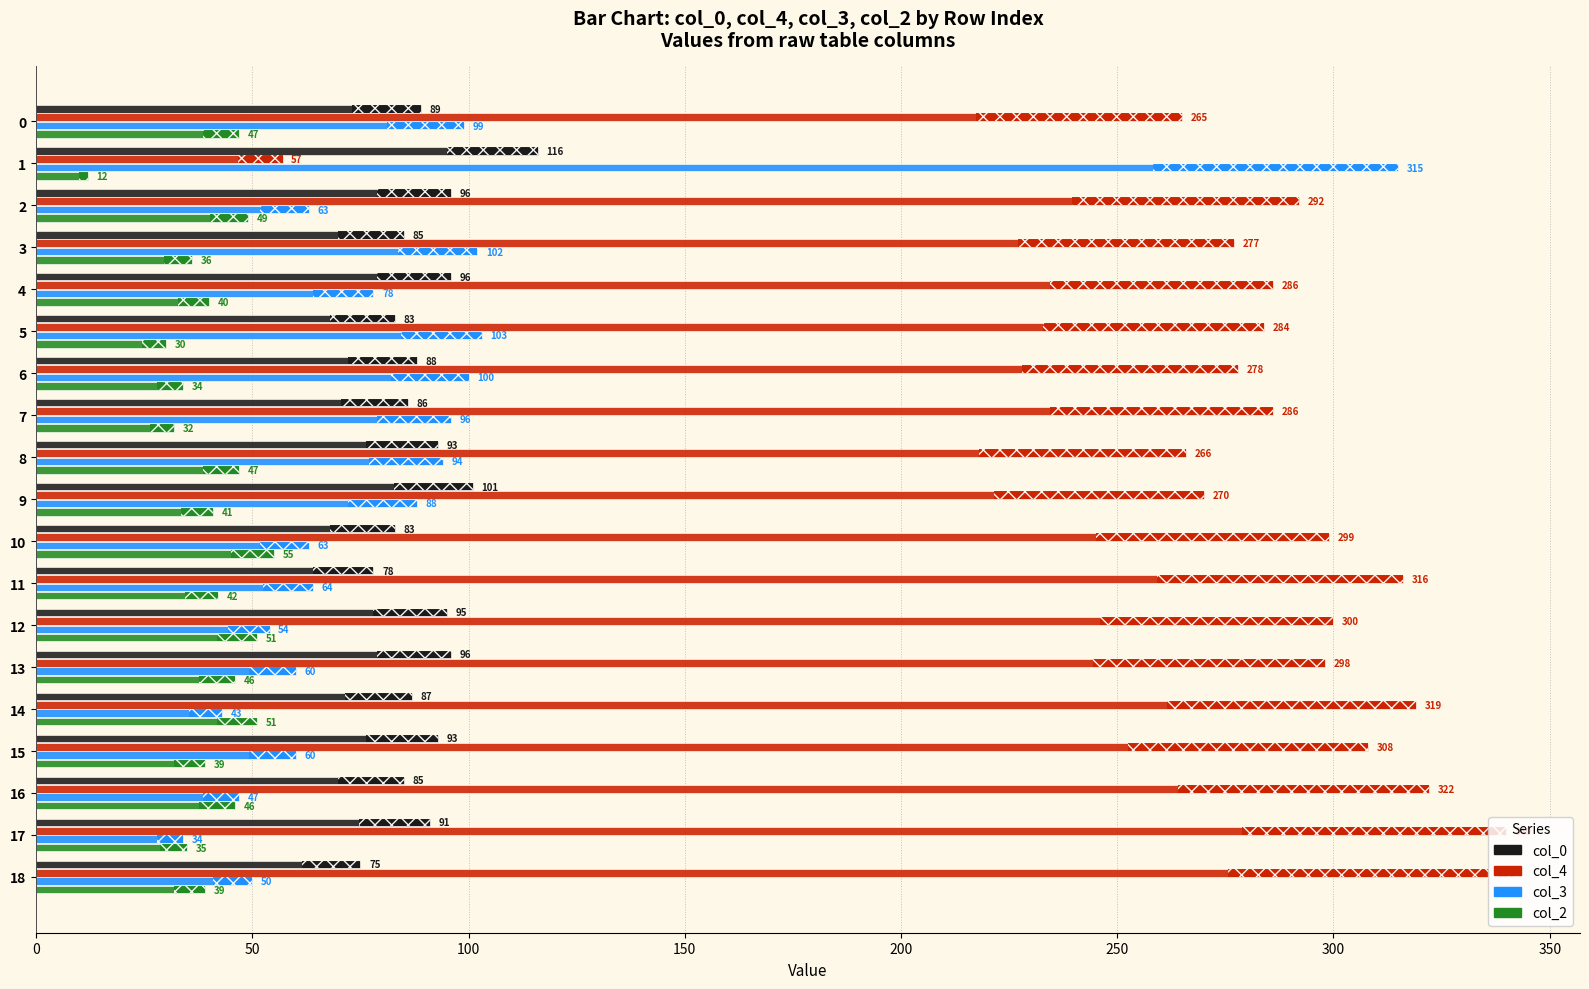

Which category has the highest value in the col_3 series?

1